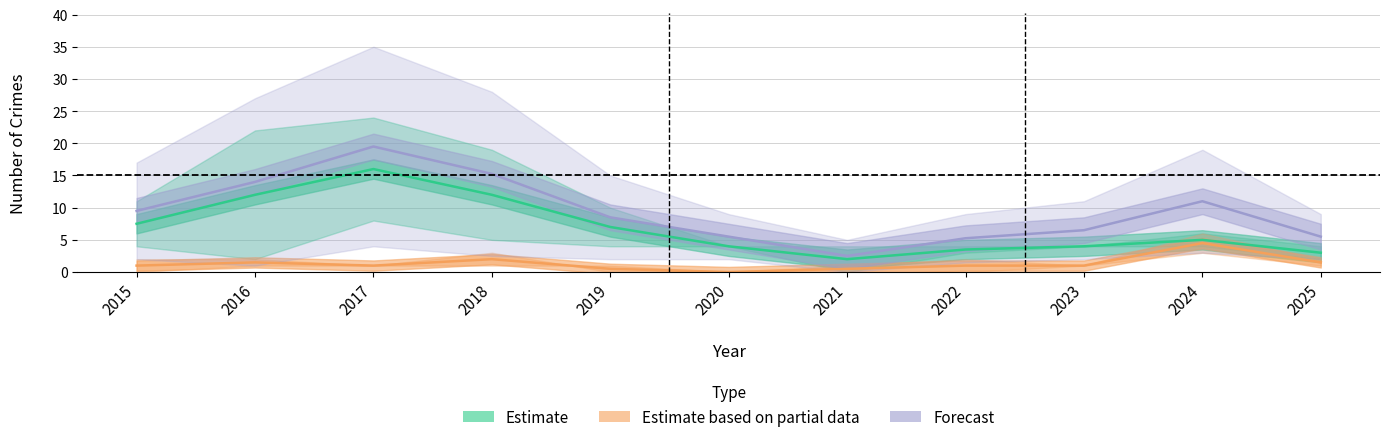

Is the value of Estimate based on partial data at 2017 greater than the value of Forecast at 2019?

No